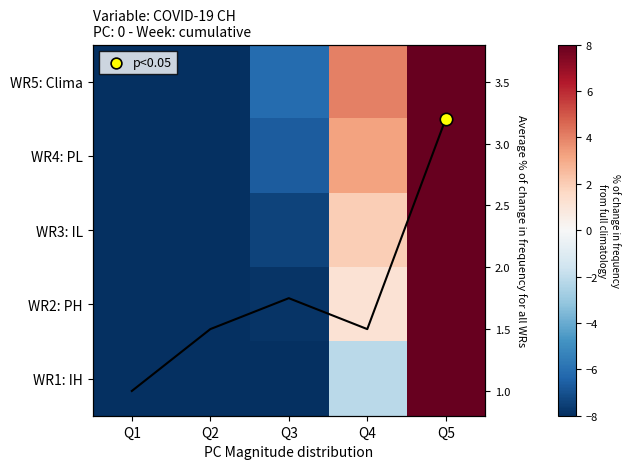

Which series changed the most between Q1 and Q2?

avg freq